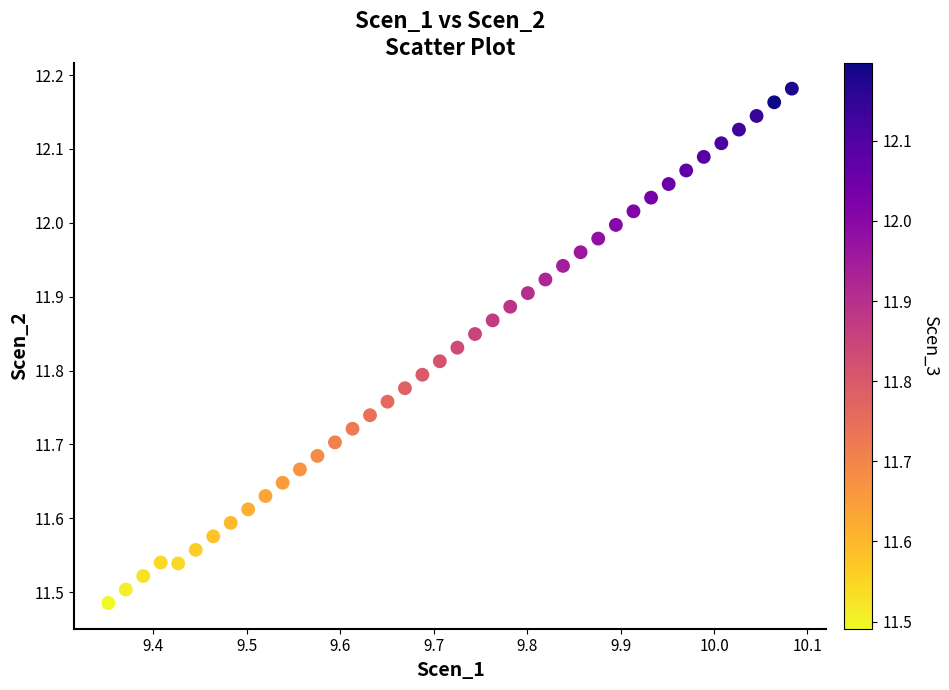

What is the range of X values (max minus min)?

0.7